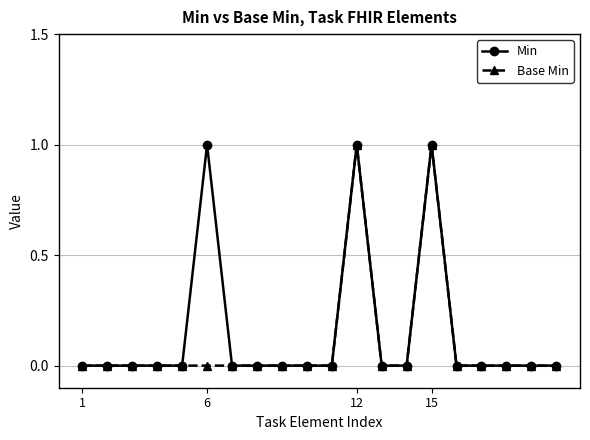

True or false: Min has more than 0 points higher than both neighbors.

True